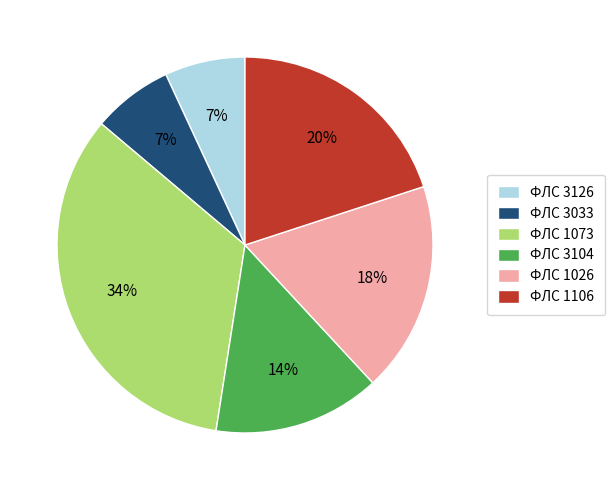

Which category has the biggest portion of the pie?

ФЛС 1073